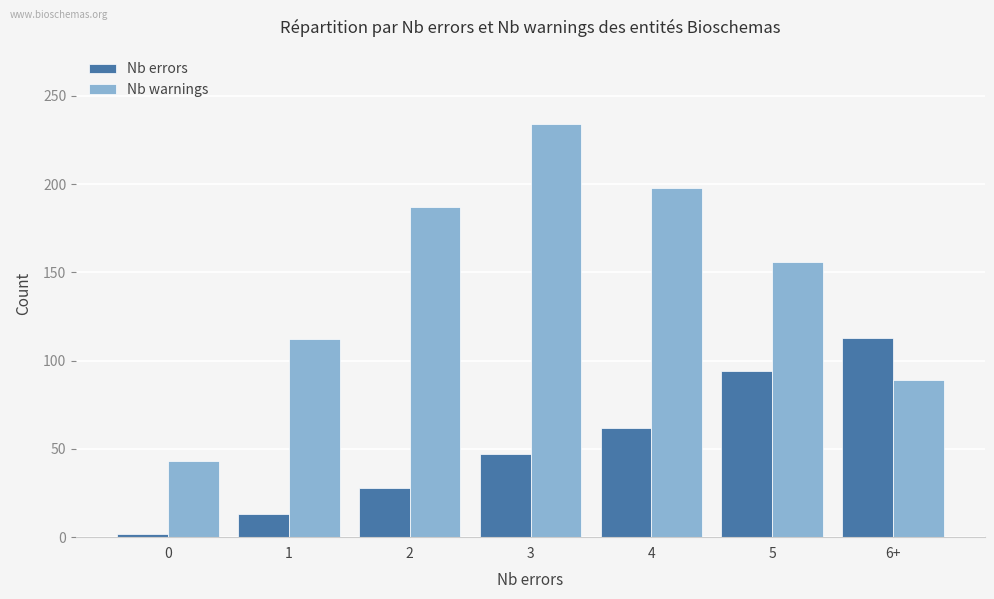

Are the bars horizontal?

No